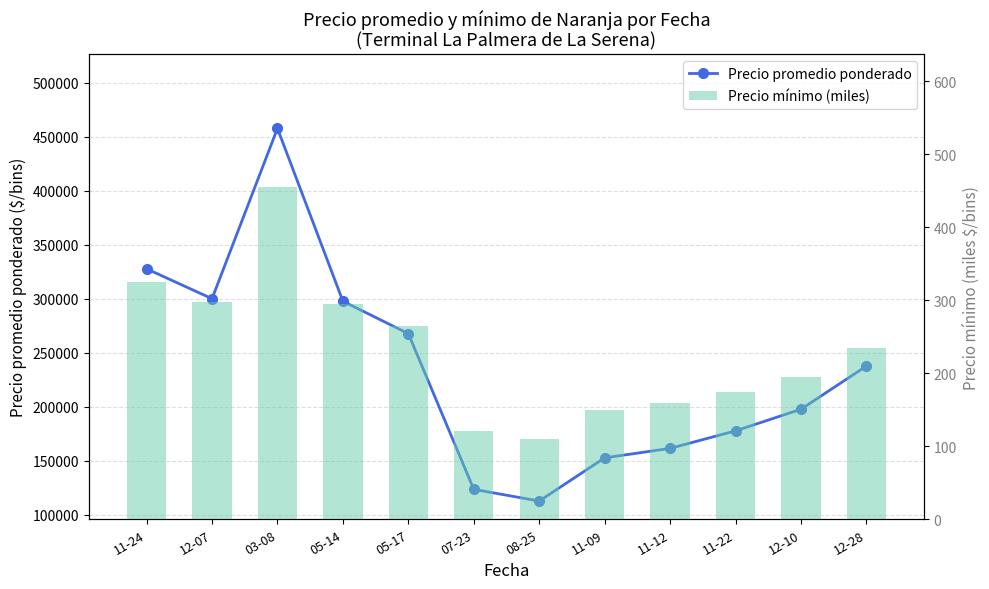

At which category is the sum across all series the highest?

03-08